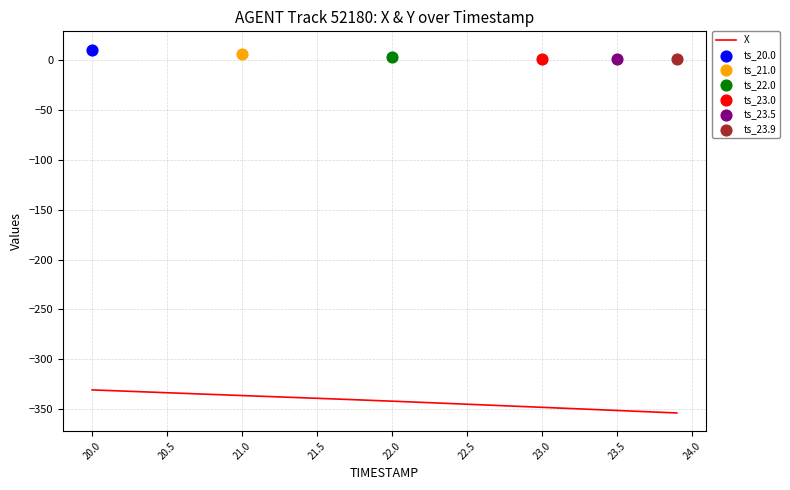

What is the lowest value of the X series?

-353.8